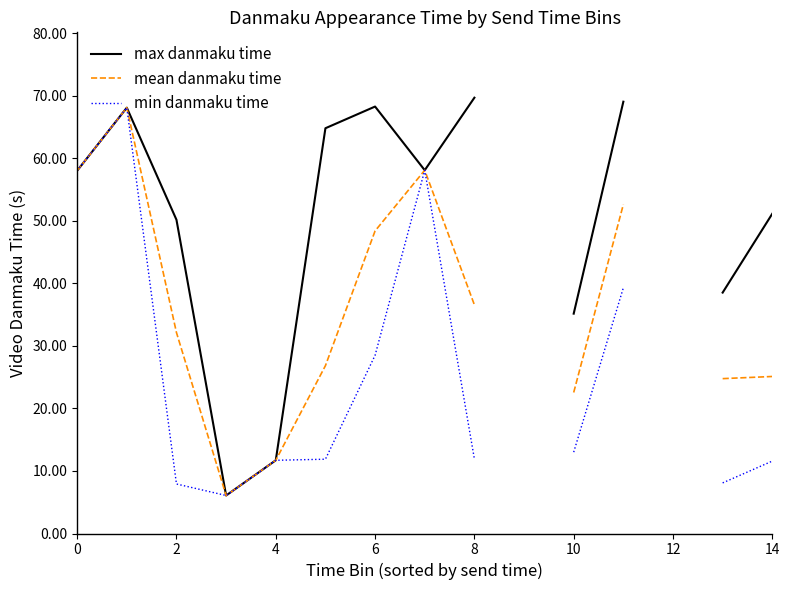

At which label is max danmaku time closest to 37?

13